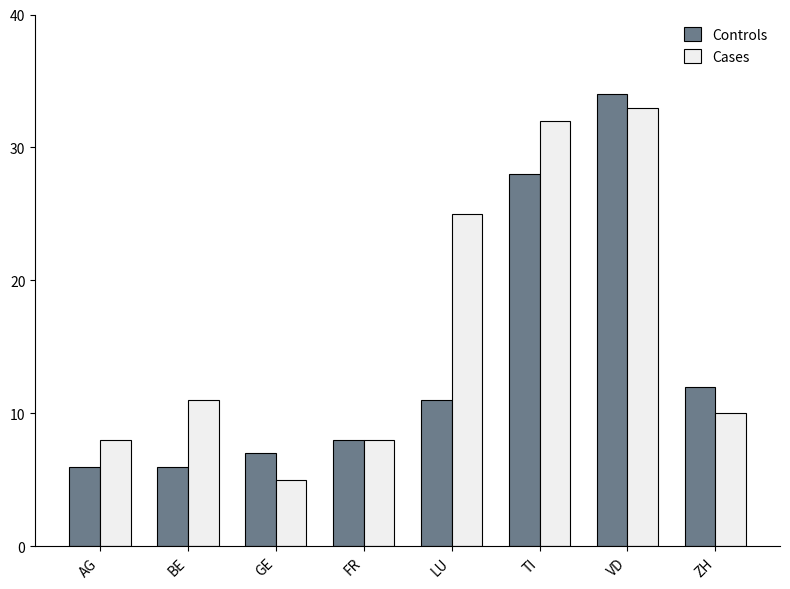

Which series has the largest total across all categories?

Cases